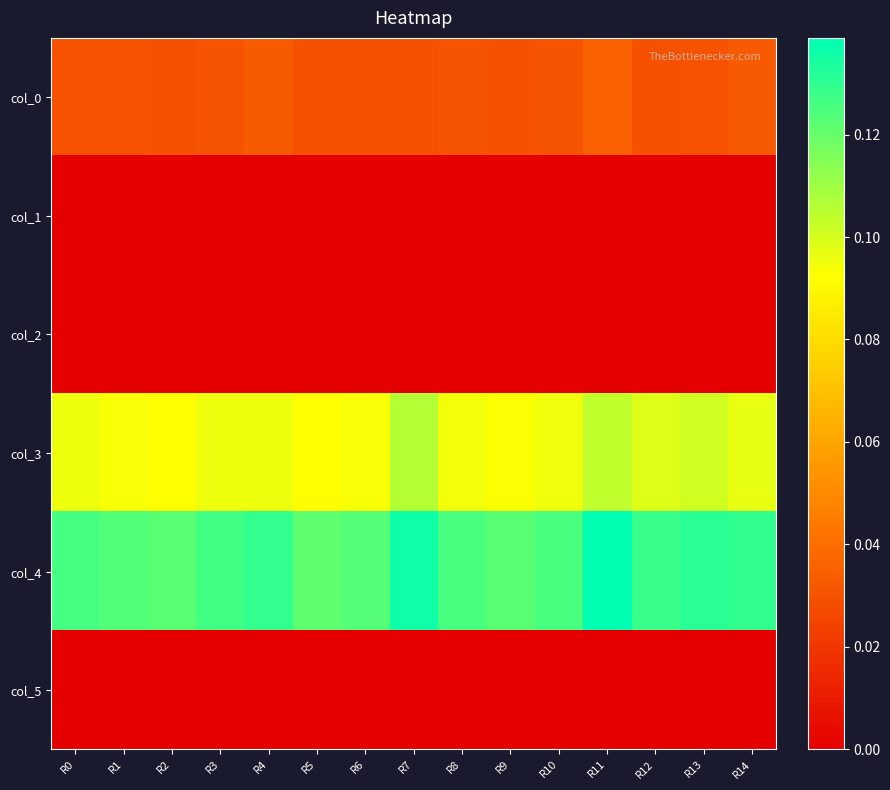

Reading left to right, what are all the values shown in this chart?

col_0: R0=0.0	R1=0.0	R2=0.0	R3=0.0	R4=0.0	R5=0.0	R6=0.0	R7=0.0	R8=0.0	R9=0.0	R10=0.0	R11=0.0	R12=0.0	R13=0.0	R14=0.0
col_1: R0=0.0	R1=0.0	R2=0.0	R3=0.0	R4=0.0	R5=0.0	R6=0.0	R7=0.0	R8=0.0	R9=0.0	R10=0.0	R11=0.0	R12=0.0	R13=0.0	R14=0.0
col_2: R0=0.0	R1=0.0	R2=0.0	R3=0.0	R4=0.0	R5=0.0	R6=0.0	R7=0.0	R8=0.0	R9=0.0	R10=0.0	R11=0.0	R12=0.0	R13=0.0	R14=0.0
col_3: R0=0.1	R1=0.1	R2=0.1	R3=0.1	R4=0.1	R5=0.1	R6=0.1	R7=0.1	R8=0.1	R9=0.1	R10=0.1	R11=0.1	R12=0.1	R13=0.1	R14=0.1
col_4: R0=0.1	R1=0.1	R2=0.1	R3=0.1	R4=0.1	R5=0.1	R6=0.1	R7=0.1	R8=0.1	R9=0.1	R10=0.1	R11=0.1	R12=0.1	R13=0.1	R14=0.1
col_5: R0=0.0	R1=0.0	R2=0.0	R3=0.0	R4=0.0	R5=0.0	R6=0.0	R7=0.0	R8=0.0	R9=0.0	R10=0.0	R11=0.0	R12=0.0	R13=0.0	R14=0.0